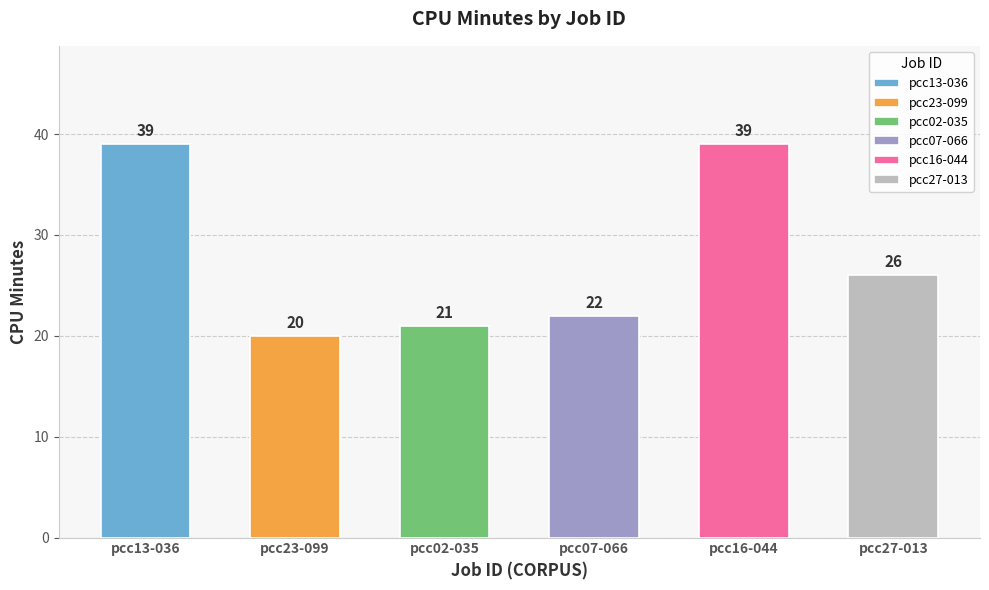

What is the approximate value of pcc23-099 at ElapsedMinutes_M?

20